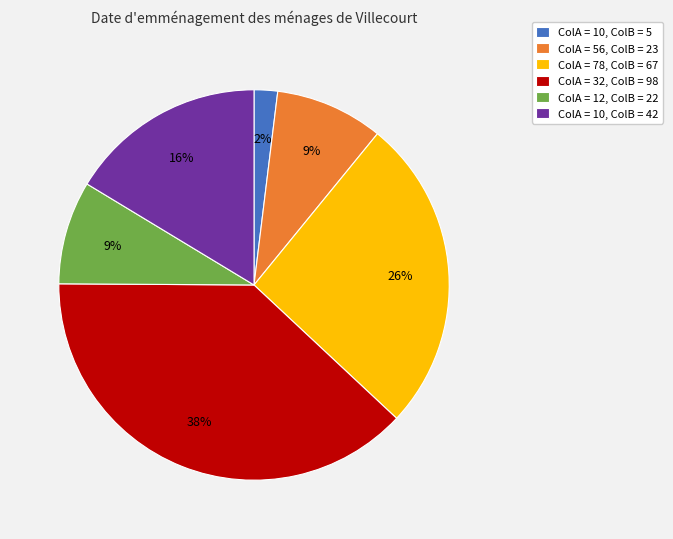

The ColA = 10, ColB = 5 slice represents 15% of the pie. True or false?

False